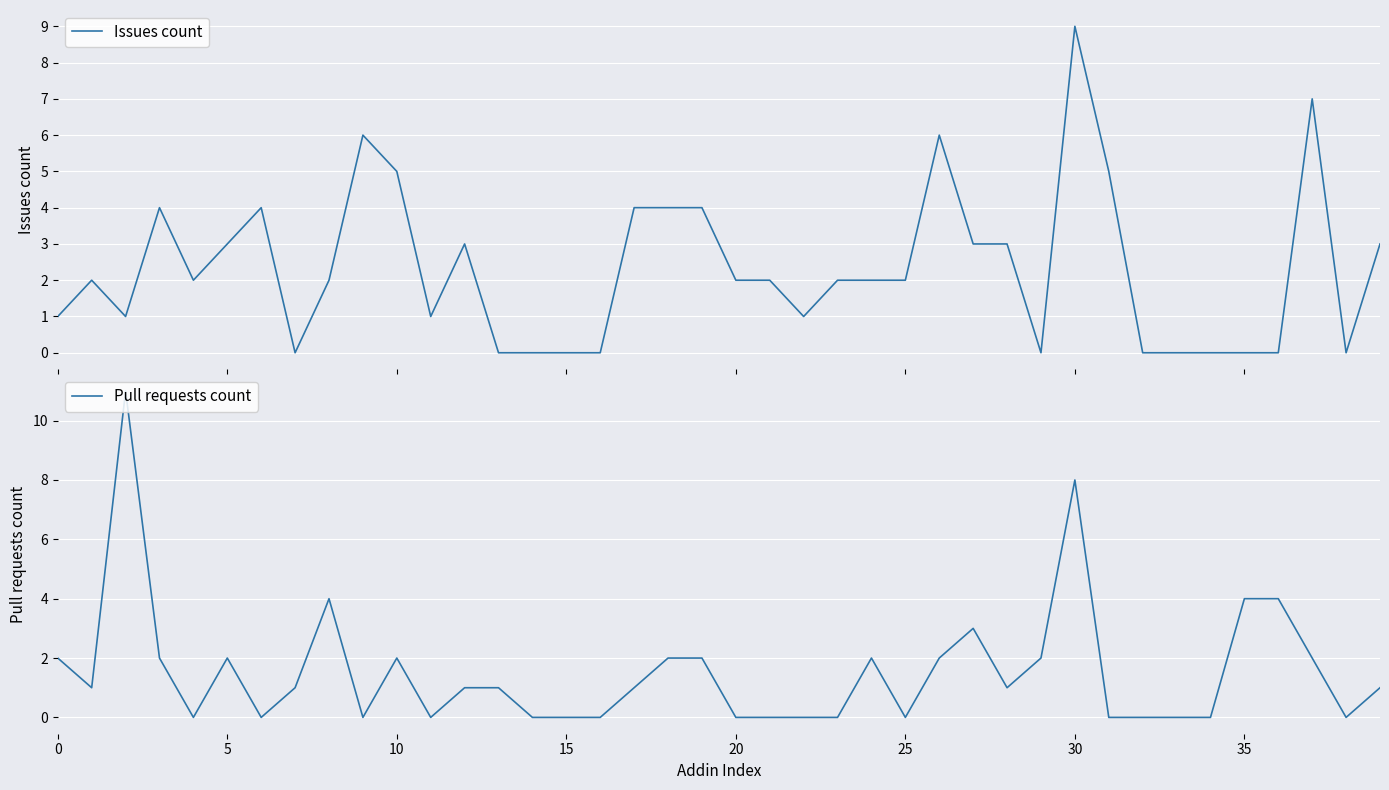

The Issues count series shows 2 at 12. True or false?

False